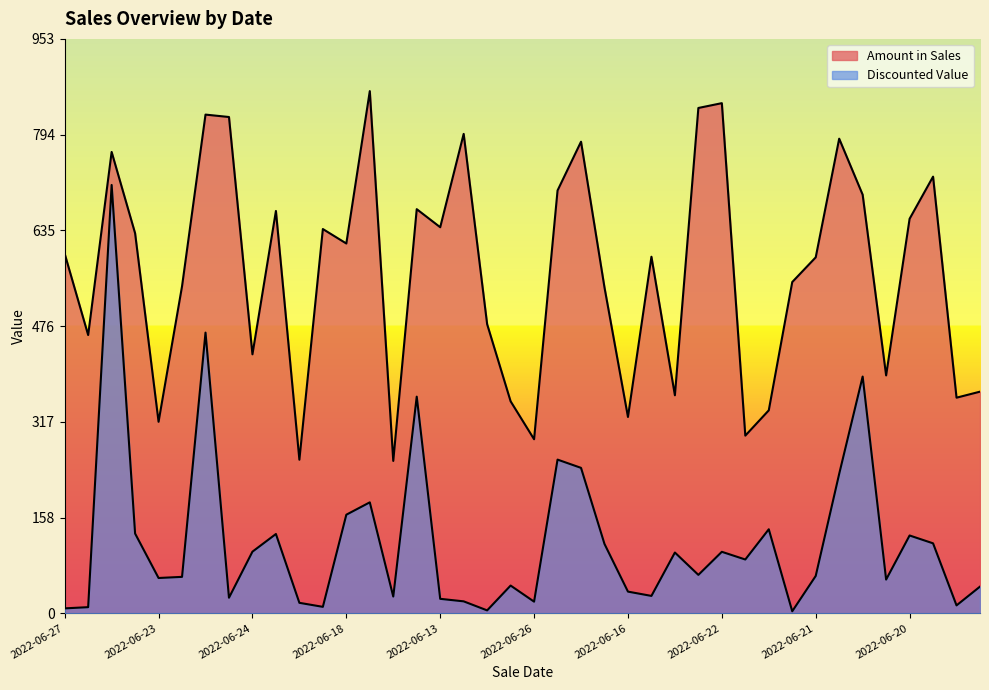

List the series in order of their peak value, lowest first.

Discounted Value, Amount in Sales